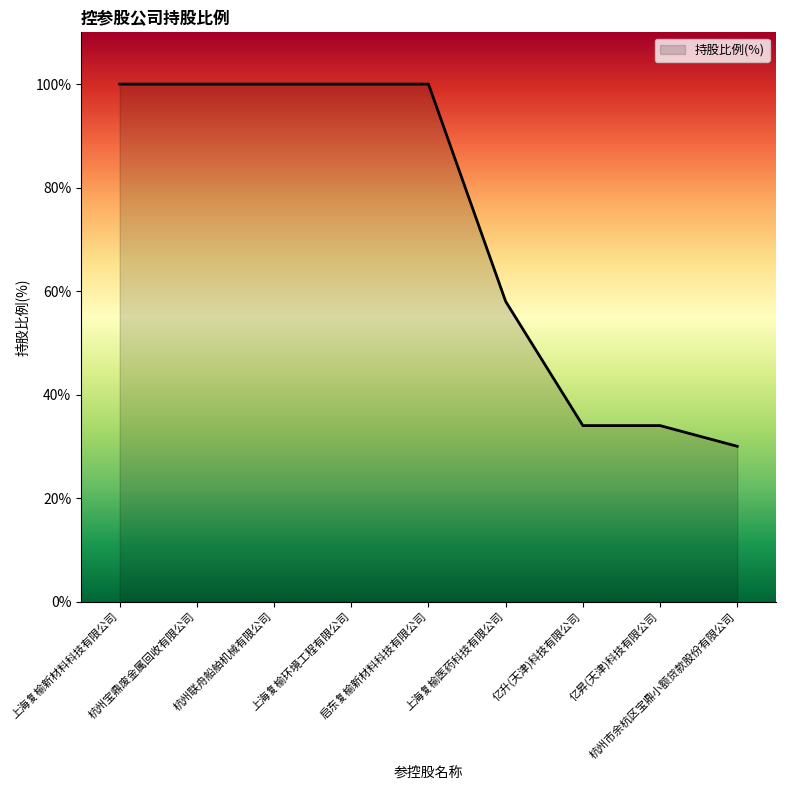

Where is the data nearest to the value 65?

上海复榆医药科技有限公司